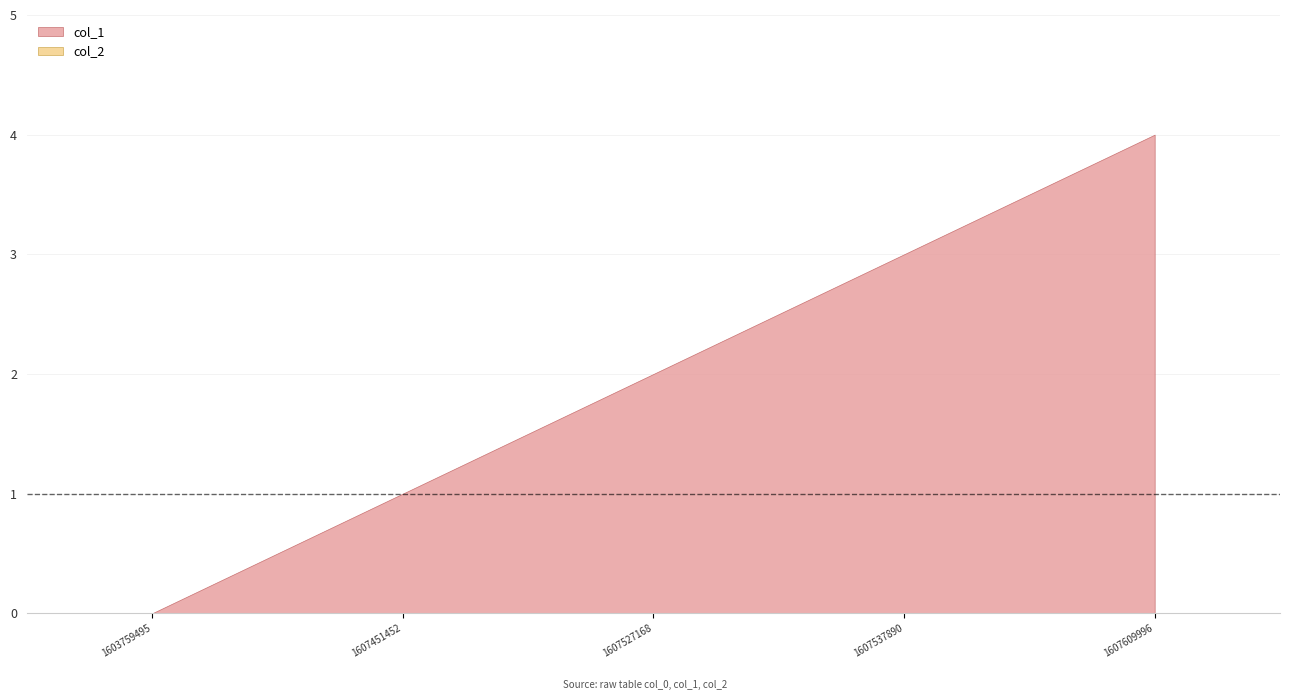

What is the difference between the highest and lowest values at 1607527168?

2